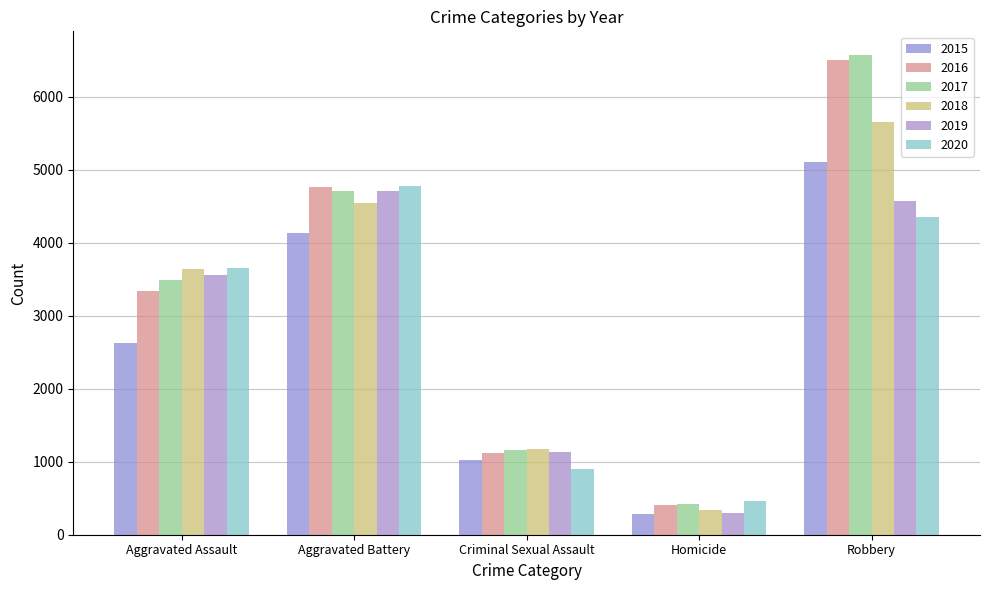

Reading right to left, transcribe all the data shown in this chart.

2015: 5113	280	1023	4130	2629
2016: 6503	414	1118	4769	3342
2017: 6570	417	1162	4715	3488
2018: 5653	343	1172	4540	3640
2019: 4579	299	1131	4709	3557
2020: 4349	463	895	4781	3652